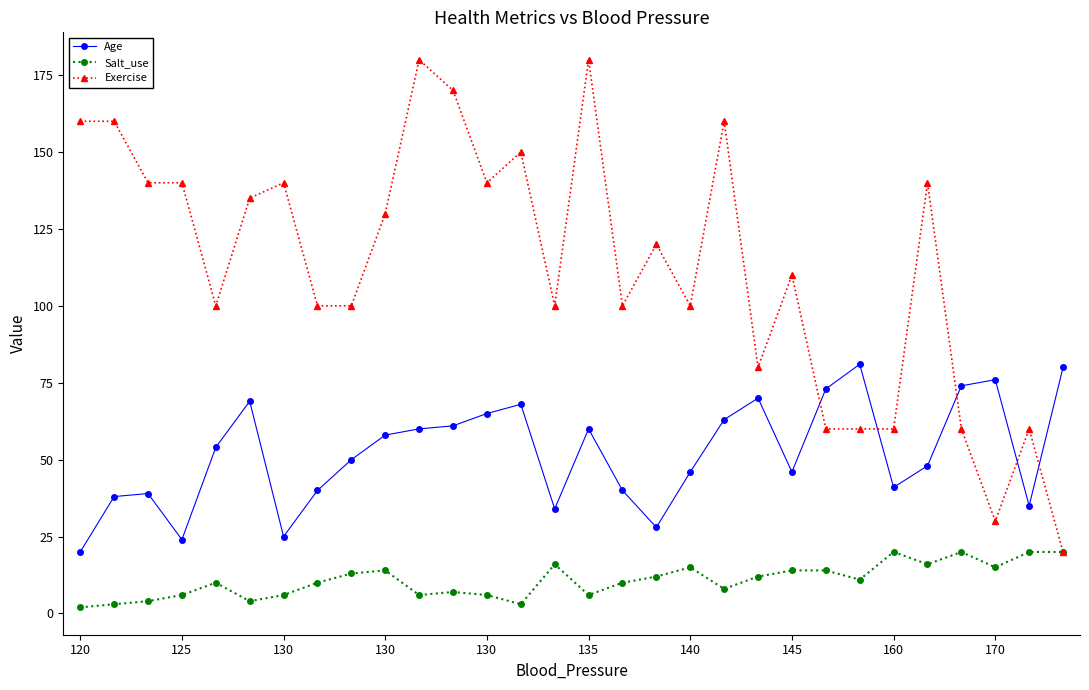

Rank the series by their maximum value, from highest to lowest.

Exercise, Age, Salt_use